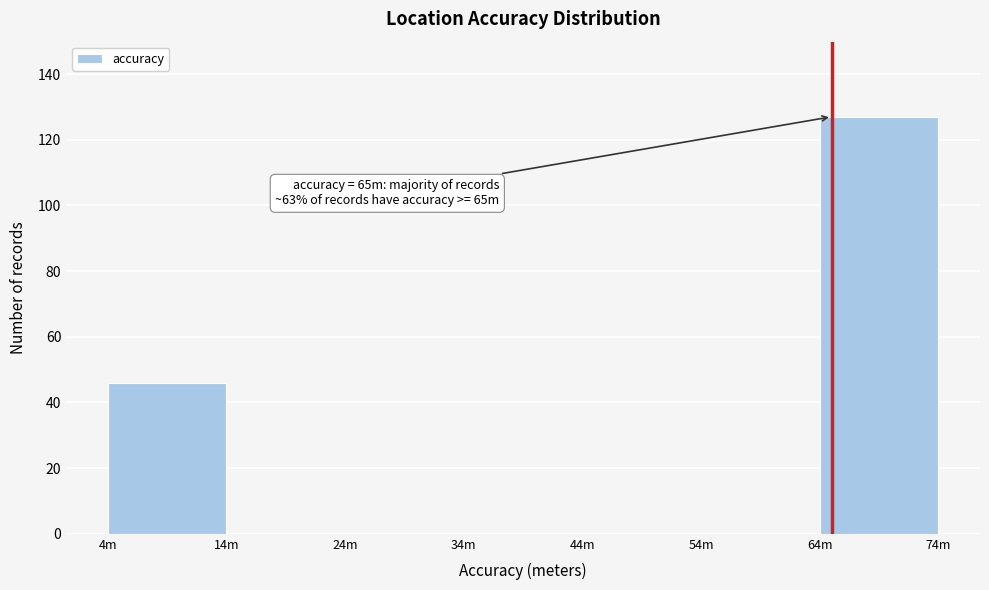

Reading left to right, what are all the values shown in this chart?

4m=46	14m=0	24m=0	34m=0	44m=0	54m=0	64m=127